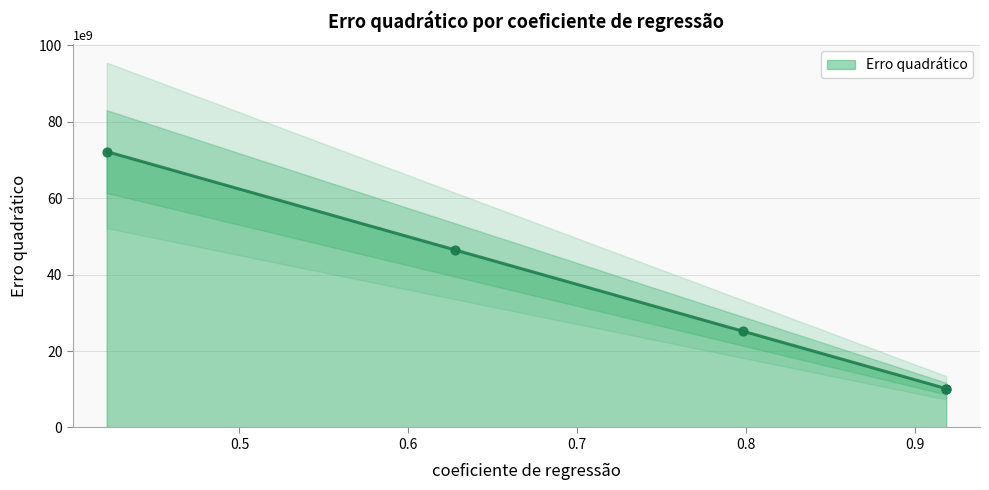

What is the change in value from 0.9184635249088329 to 0.9185060945363613?

-5312003.2